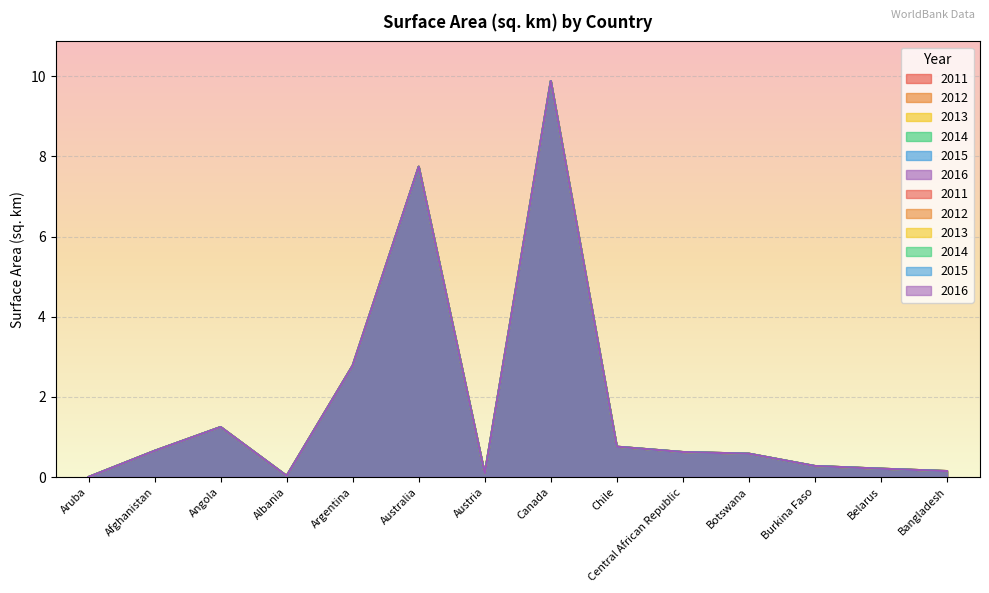

Which category has the lowest value across all series?

Aruba